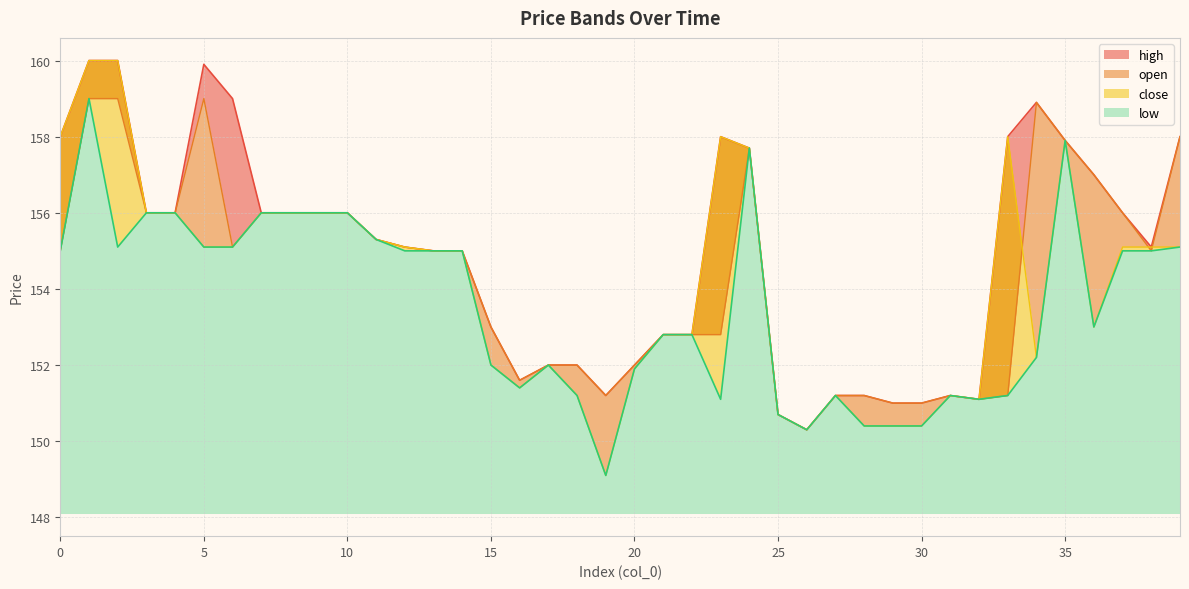

At which category does low reach its first local peak?

1